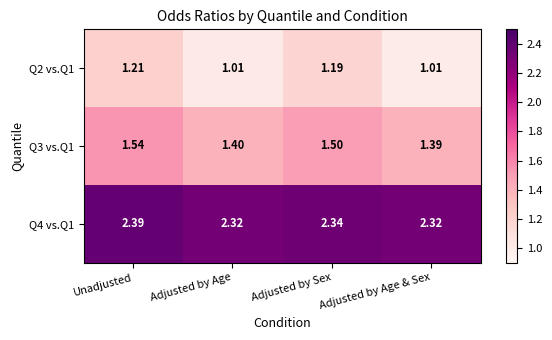

Rank the series by their average value, from lowest to highest.

Q2 vs.Q1, Q3 vs.Q1, Q4 vs.Q1